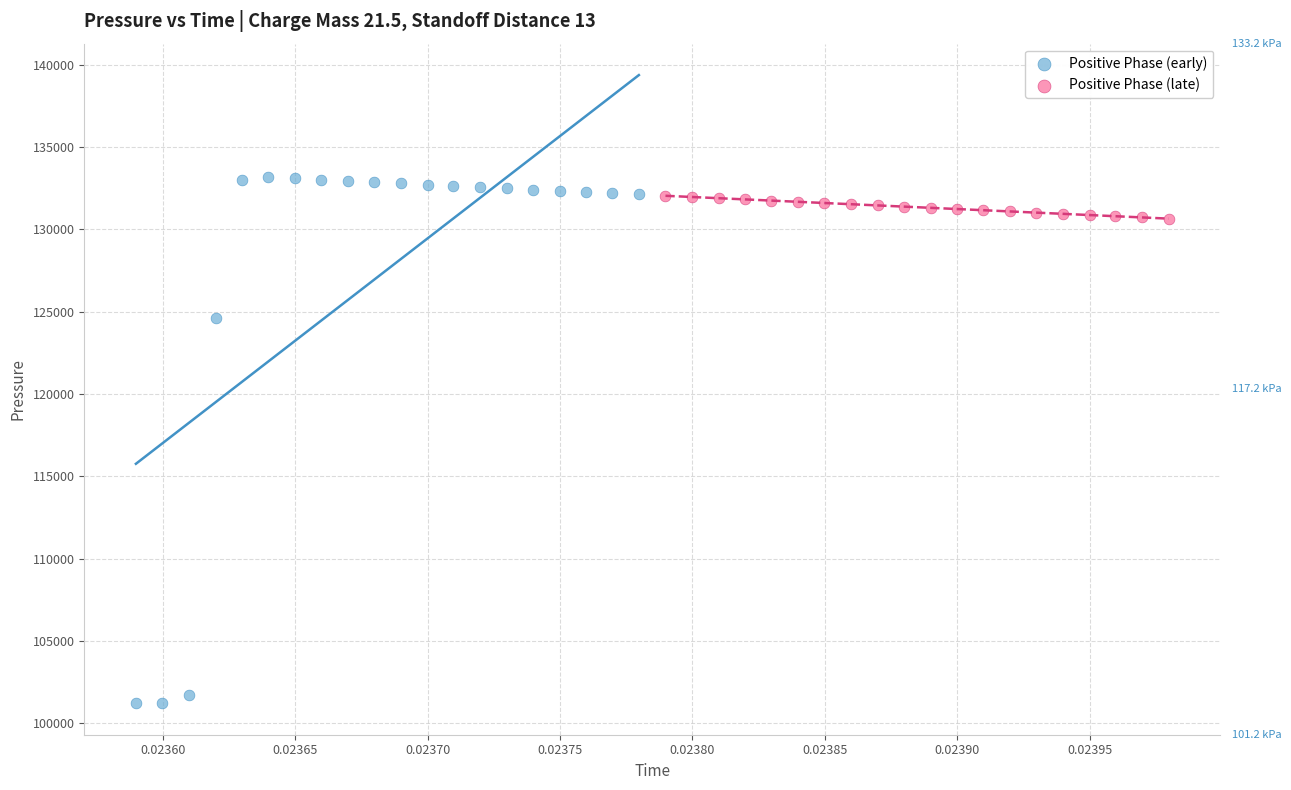

Which series contains the lowest Y value?

Positive Phase (early)